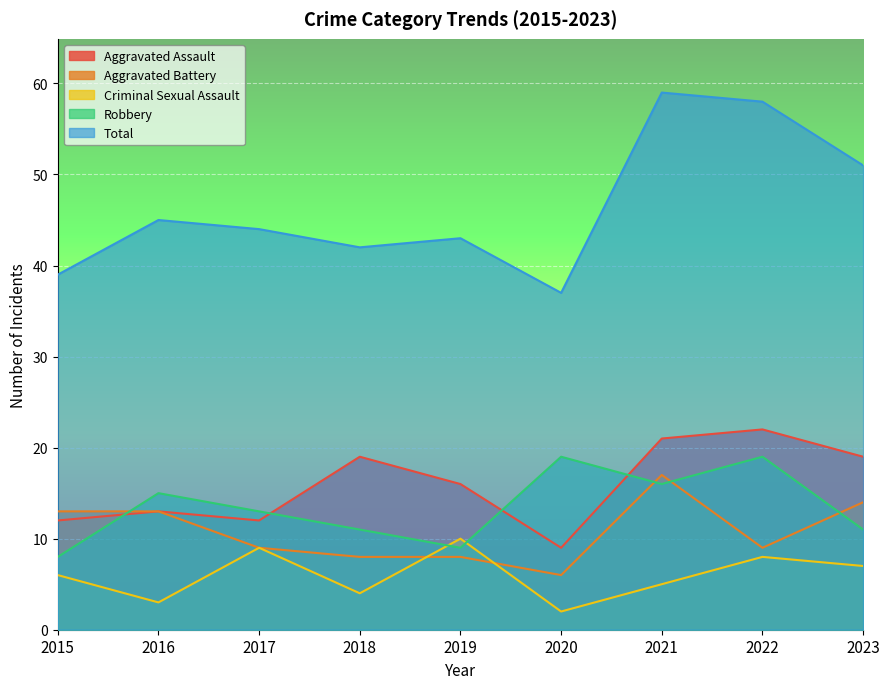

How many distinct data groups are displayed?

5